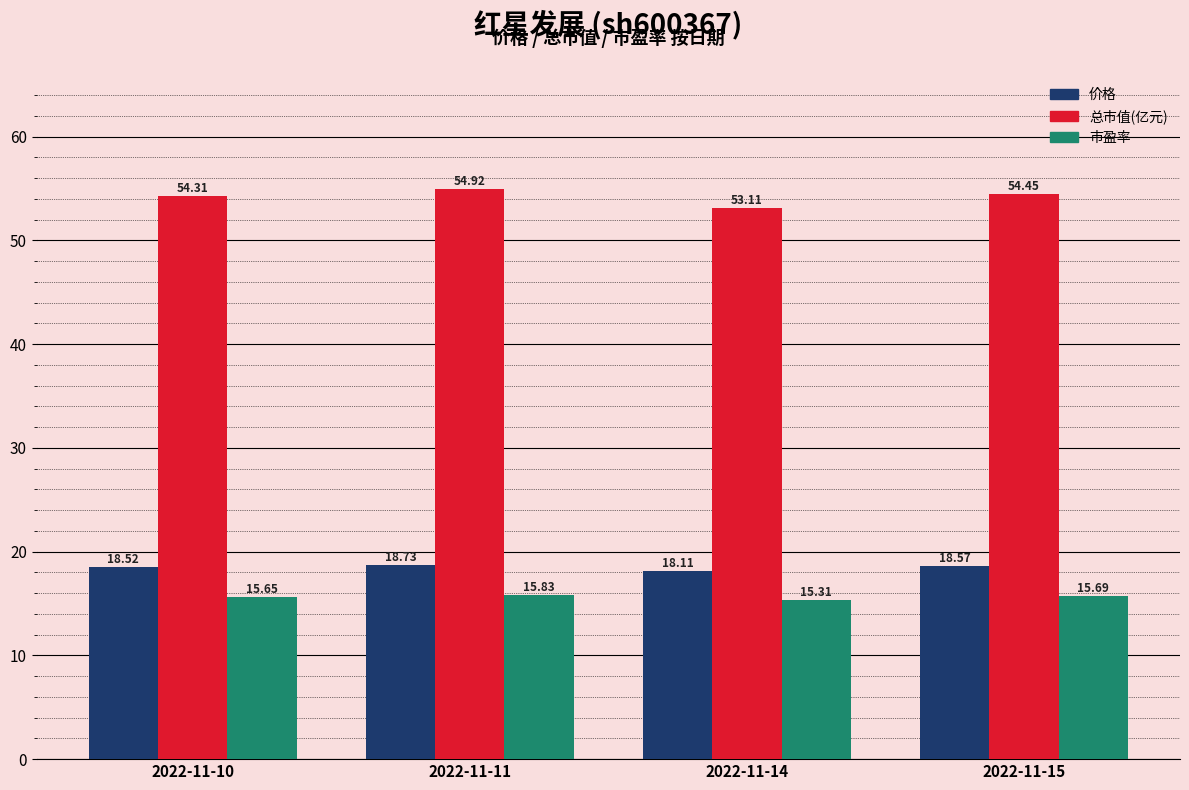

Reading right to left, extract all data points from this chart.

价格: 2022-11-15=18.6	2022-11-14=18.1	2022-11-11=18.7	2022-11-10=18.5
总市值(亿元): 2022-11-15=54.5	2022-11-14=53.1	2022-11-11=54.9	2022-11-10=54.3
市盈率: 2022-11-15=15.7	2022-11-14=15.3	2022-11-11=15.8	2022-11-10=15.7